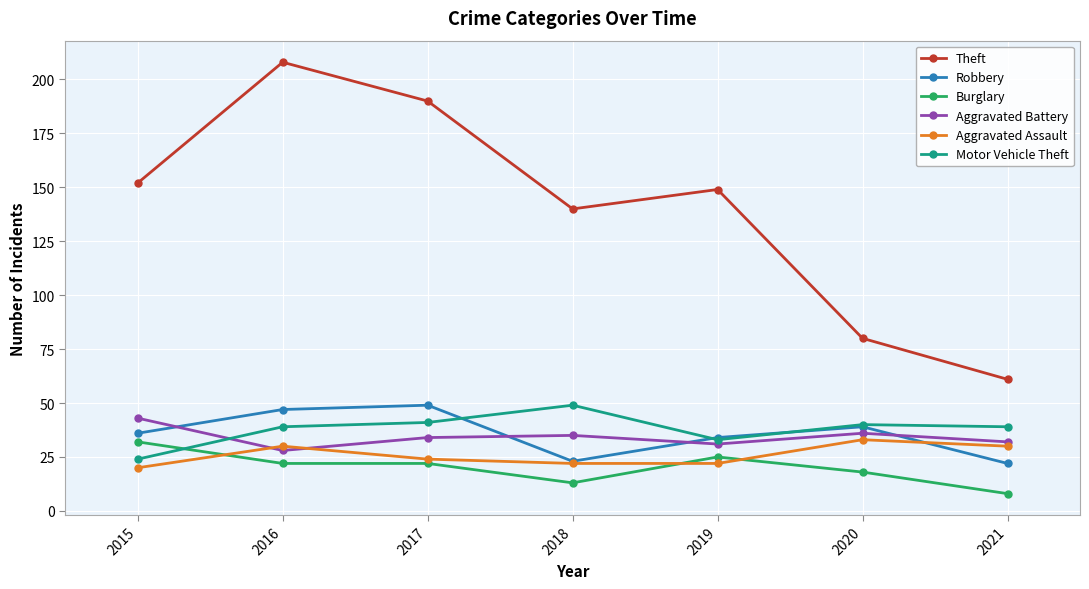

True or false: Robbery and Aggravated Battery intersect in this chart.

True